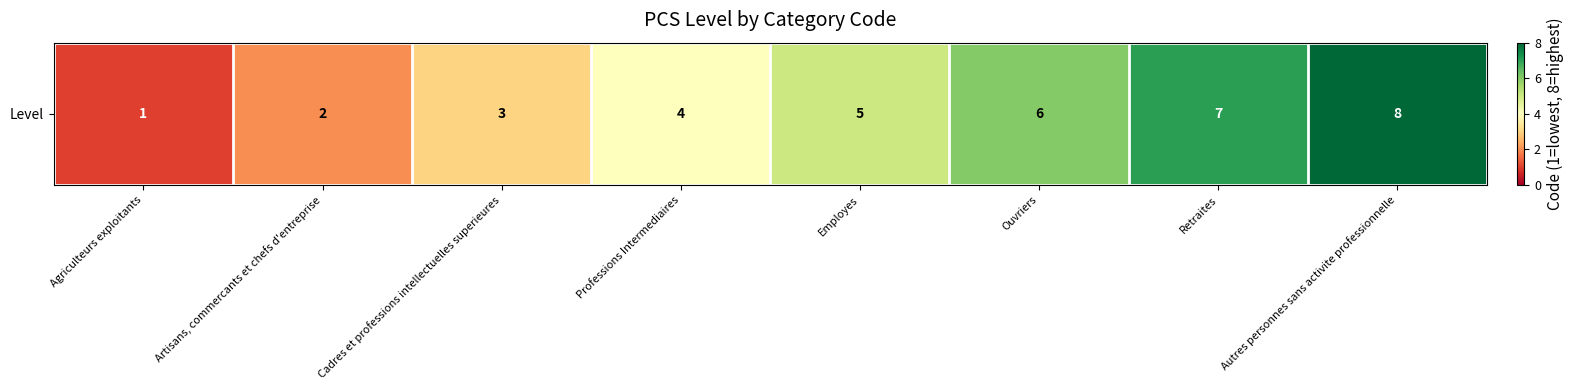

True or false: the data shows 2 at Artisans, commercants et chefs d'entreprise.

True